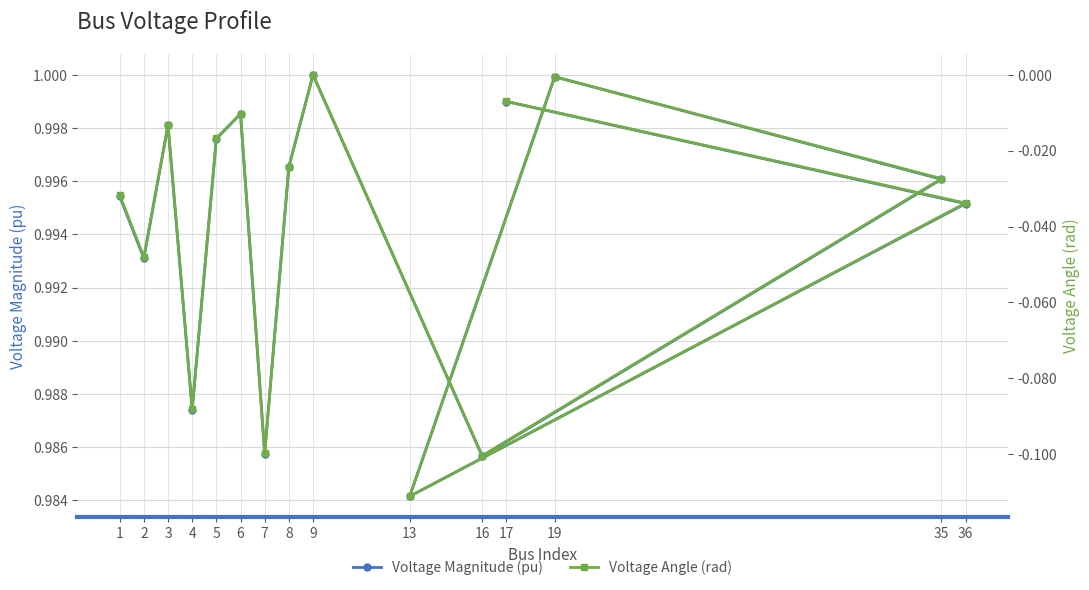

What position from the right is 5?

11